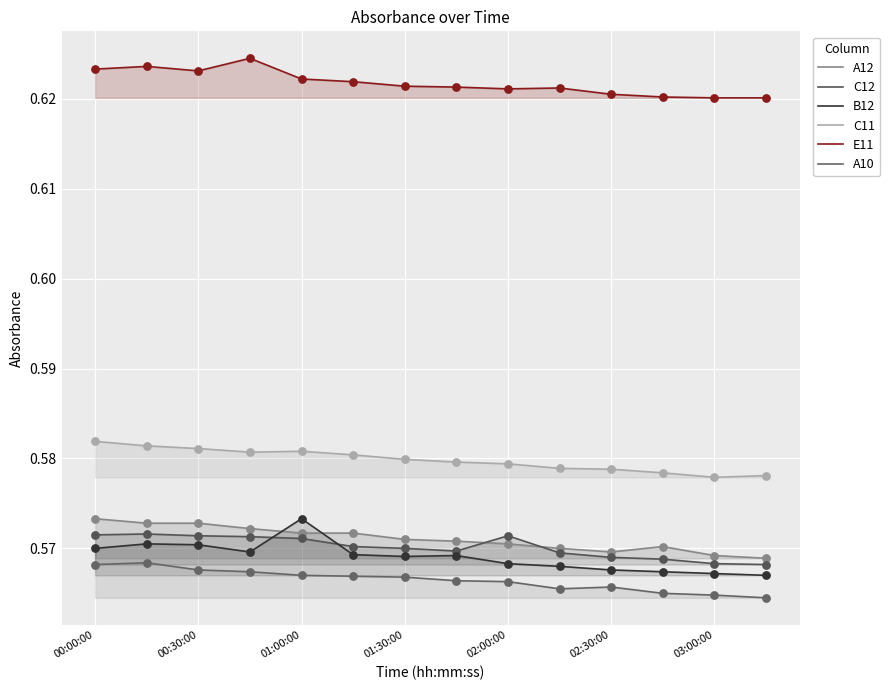

How many lines are shown in the chart?

6